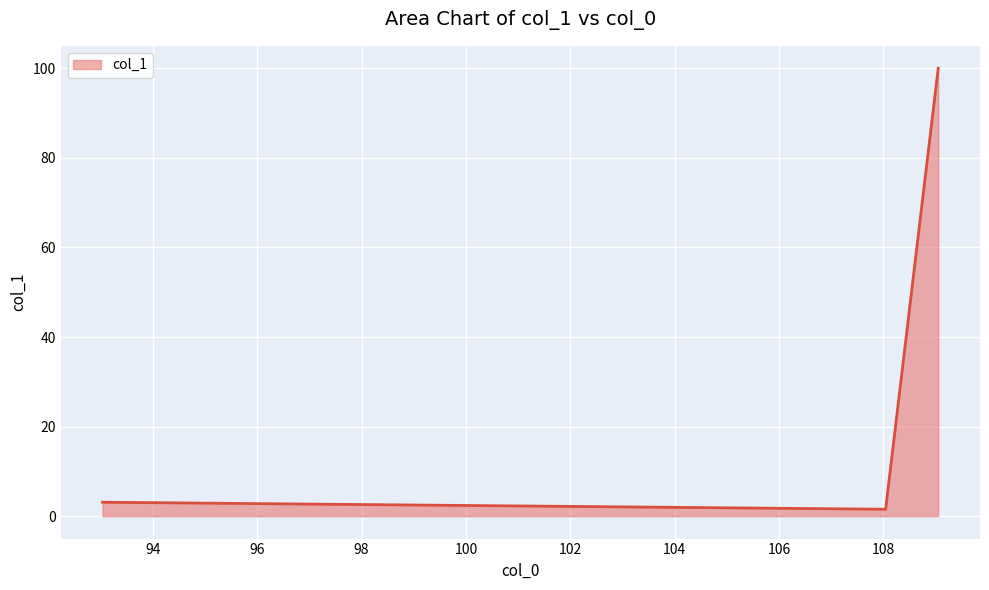

What is the difference between the maximum and minimum values?

98.4